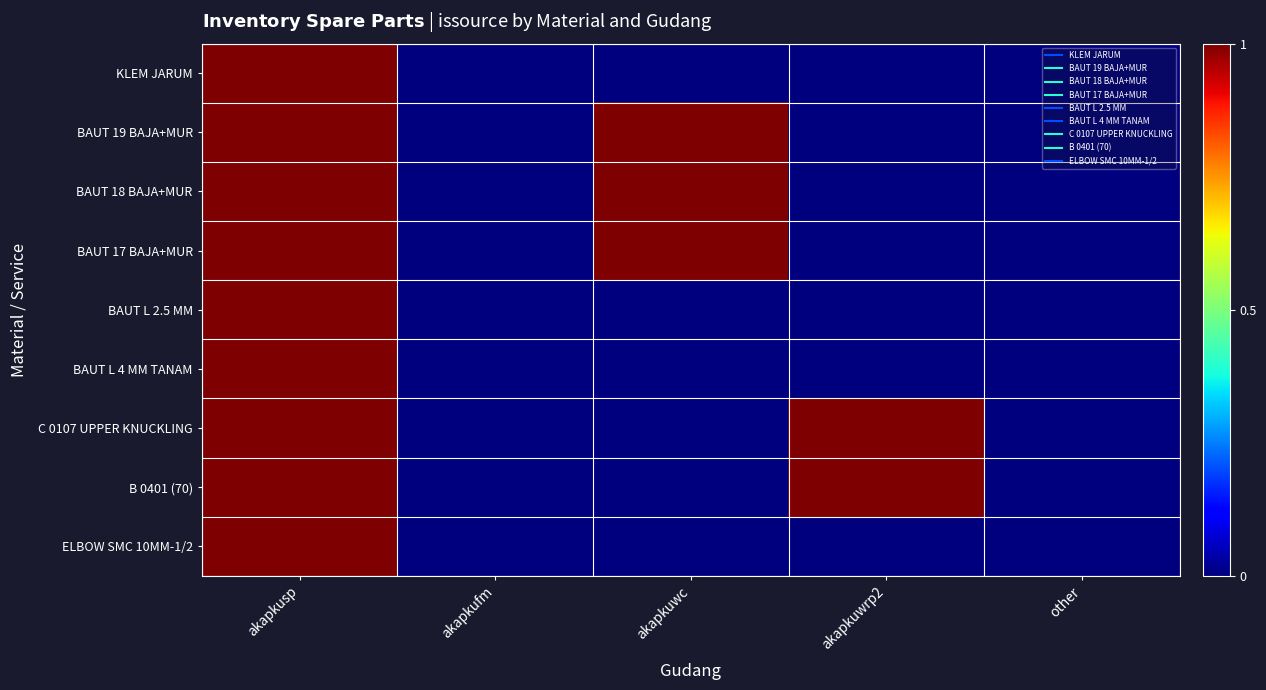

At which category is the sum across all series the highest?

akapkusp